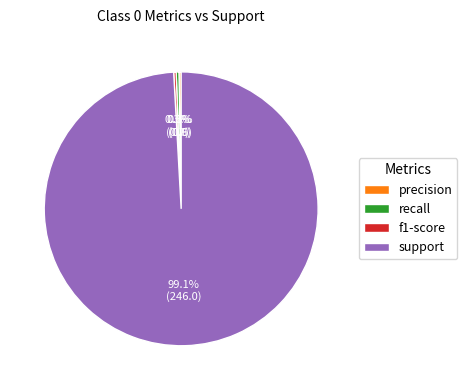

To the nearest percent, what is the average slice percentage?

25%